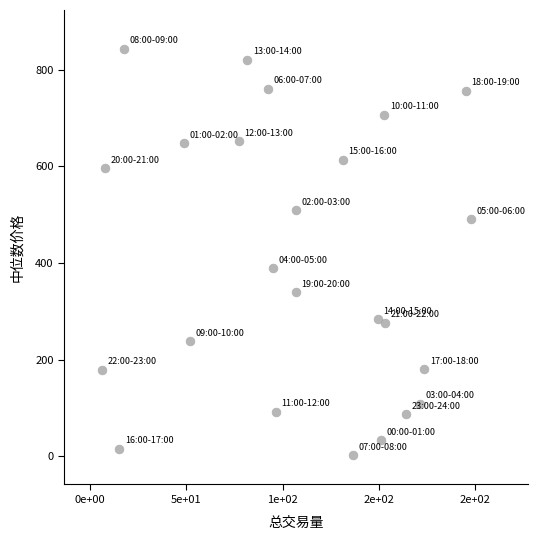

What Y value in the scatter plot is closest to 422?

389.2